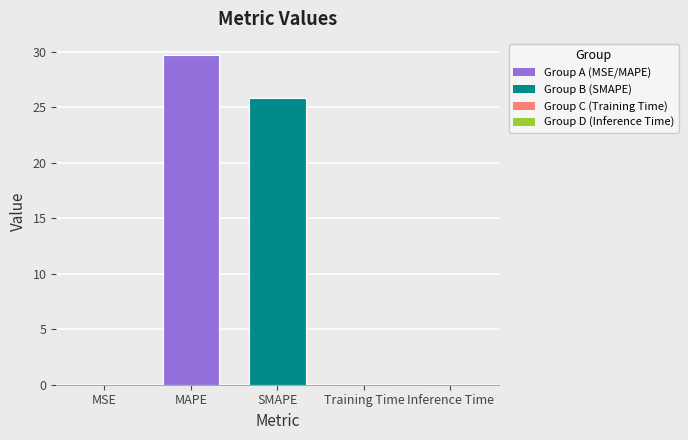

What is the maximum value shown in the chart?

29.7